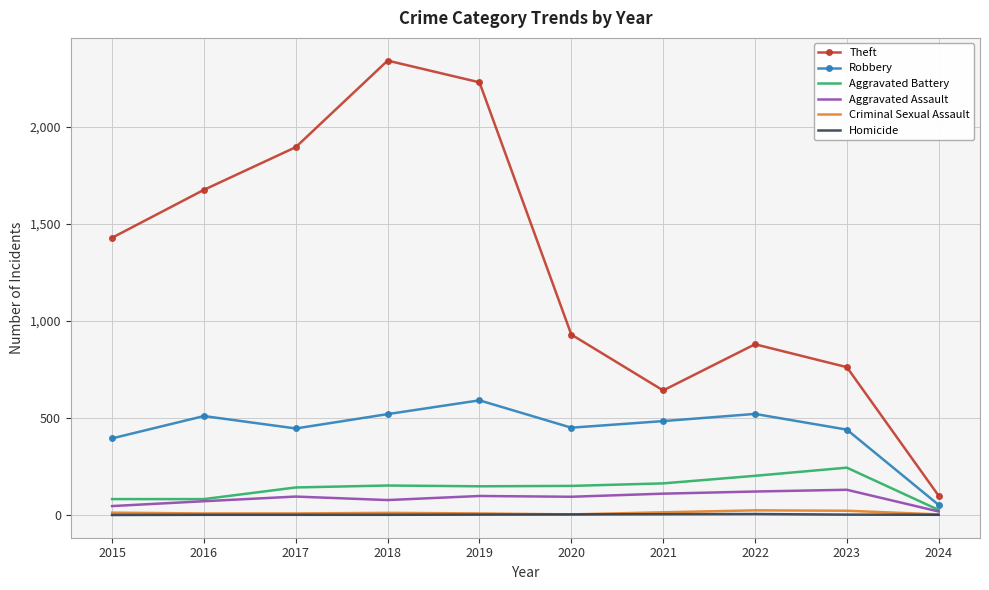

True or false: Theft and Aggravated Assault cross at least once.

False